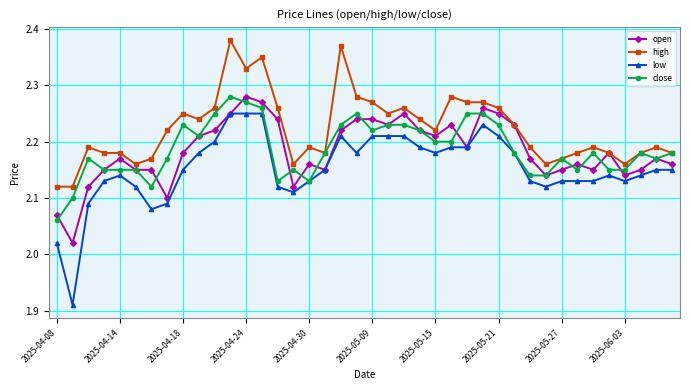

Which series has the largest range (max minus min)?

low